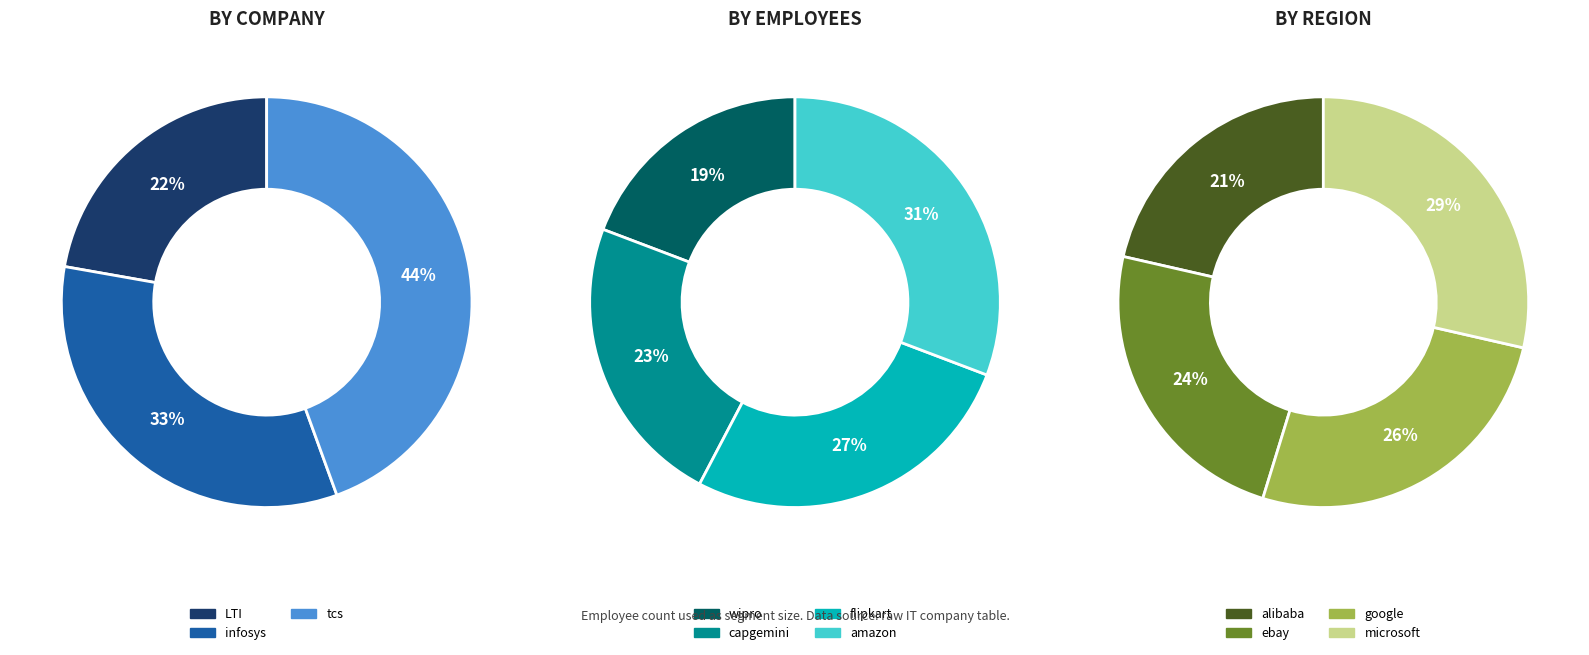

How much of the chart is everything except capgemini?

92.2%